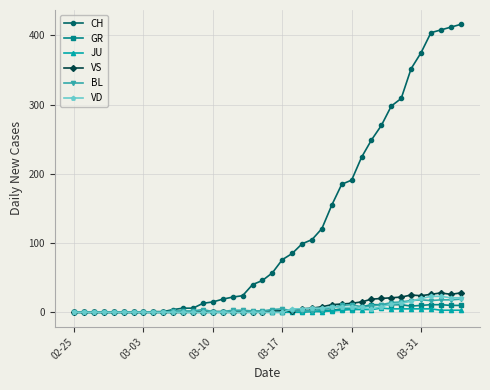

Which series has the widest spread of values?

CH